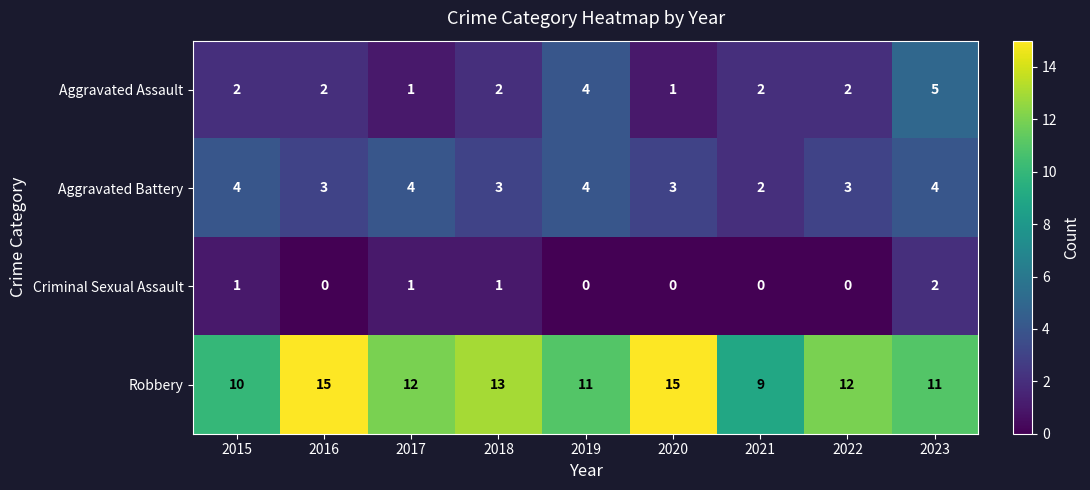

Which series changed the most between 2017 and 2023?

Aggravated Assault